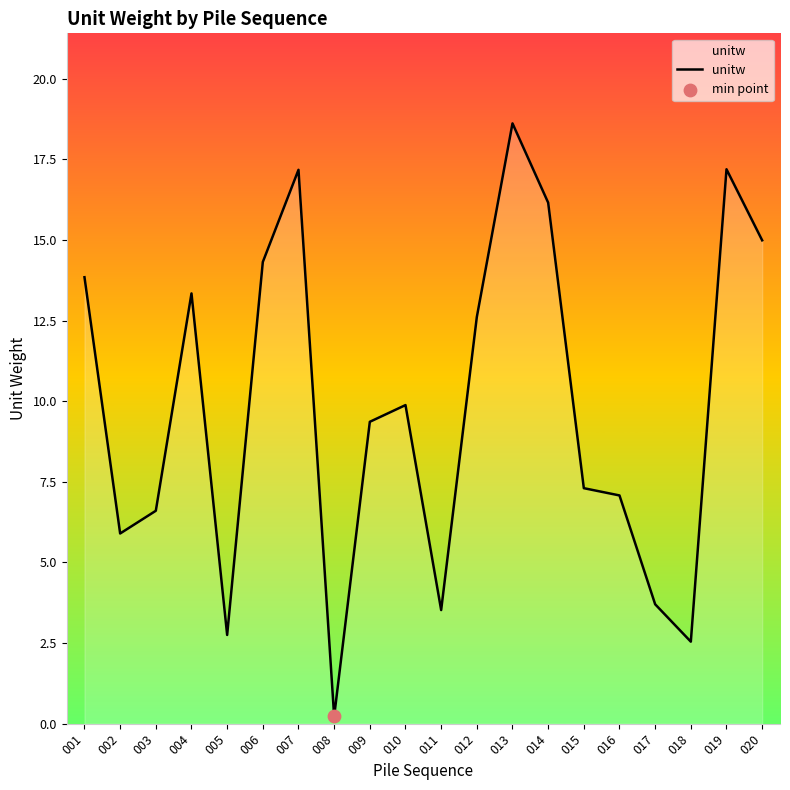

What is the change in value from 003 to 005?

-3.9